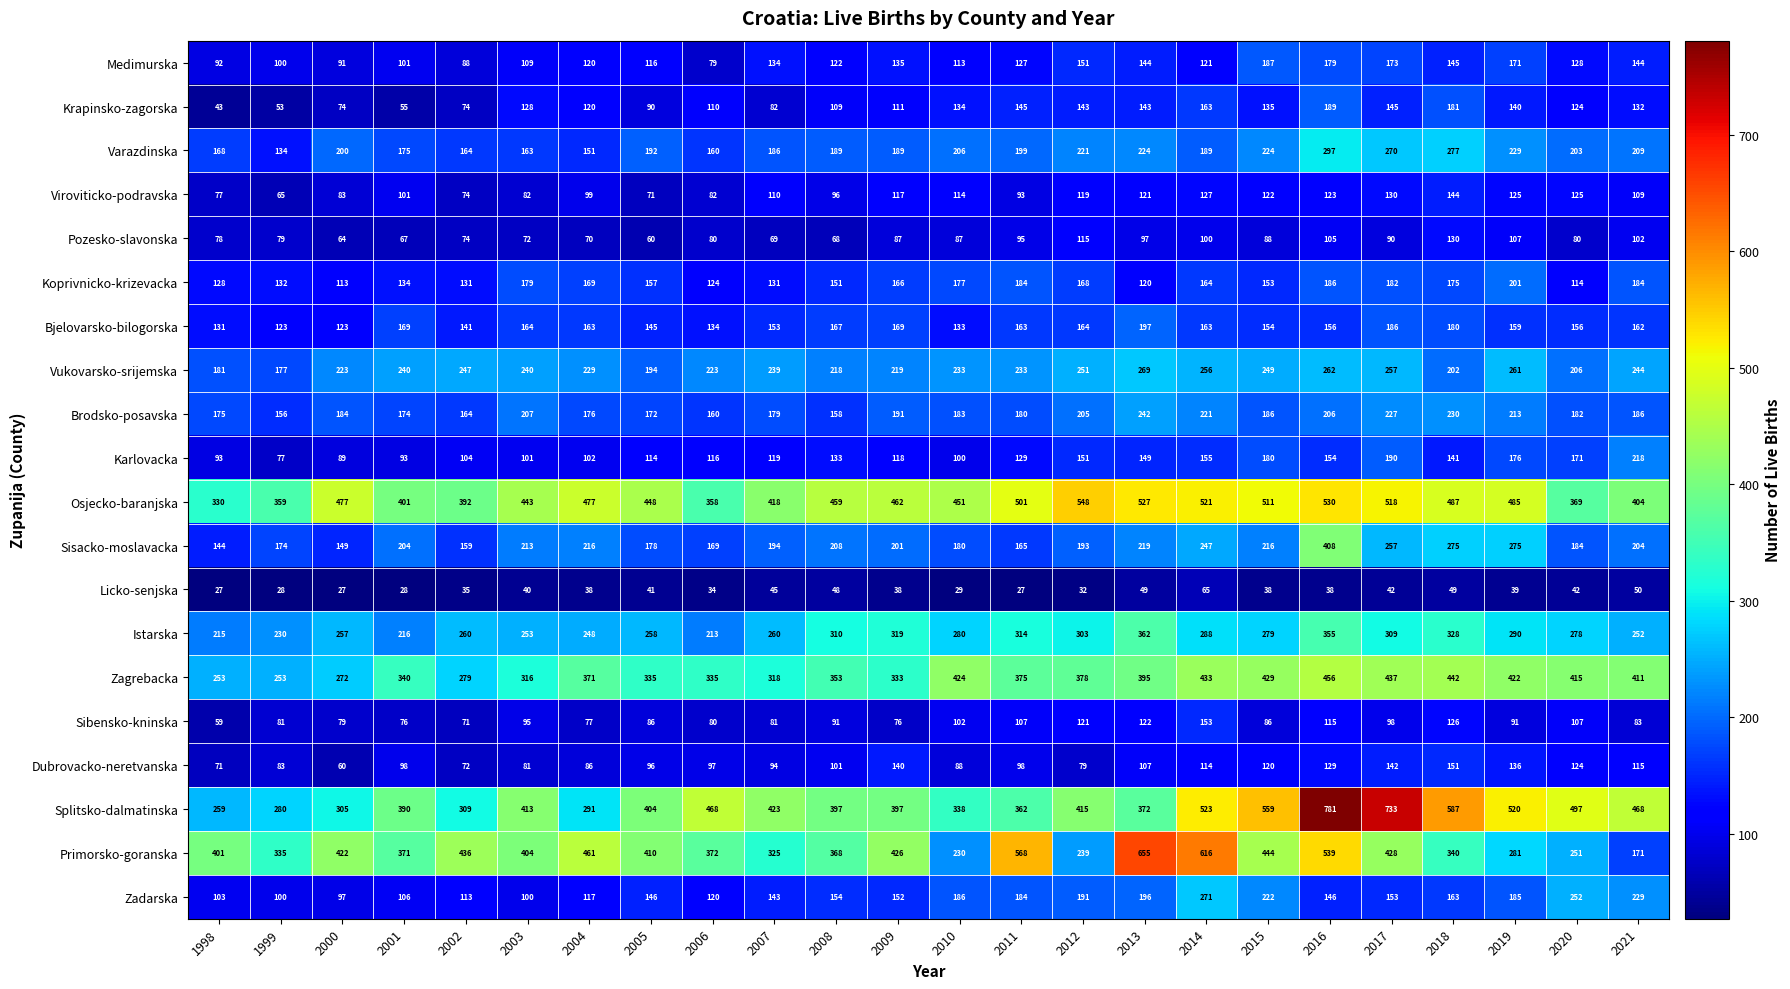

Is it true that Vukovarsko-srijemska equals 140 at 2016?

False